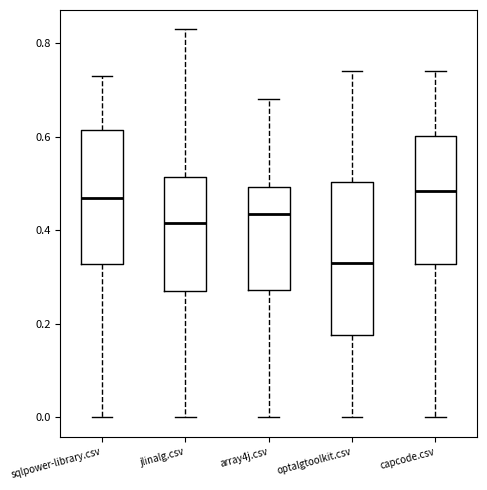

Where is the upper edge of the box for capcode.csv on the y-axis? The values are not printed on the chart, so give them approximately, as read against the axis.

0.60